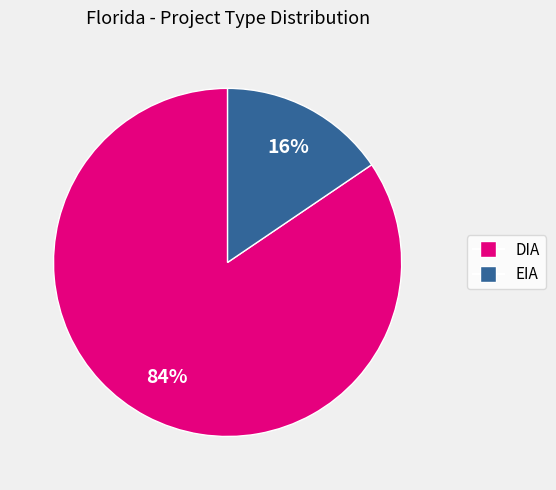

To the nearest percent, what is the combined percentage of EIA and DIA?

100%